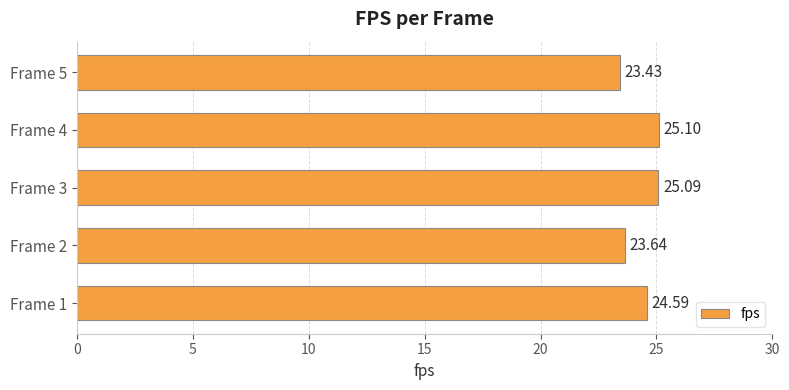

What is the ratio of the value at Frame 2 to the value at Frame 3?

0.9